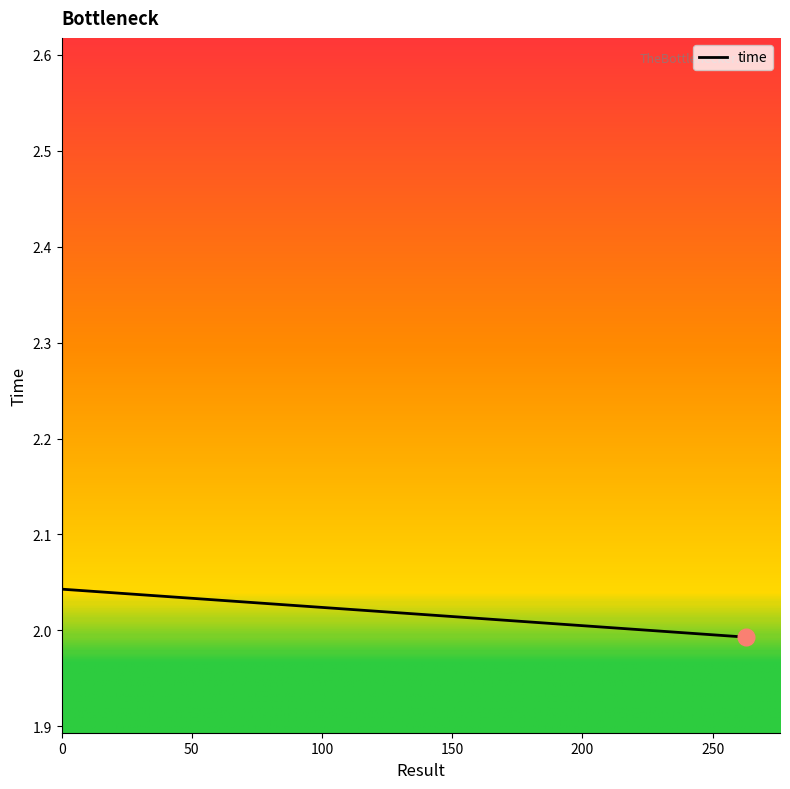

Is it true that the value at 0.01724226866164369 is 2.7?

False